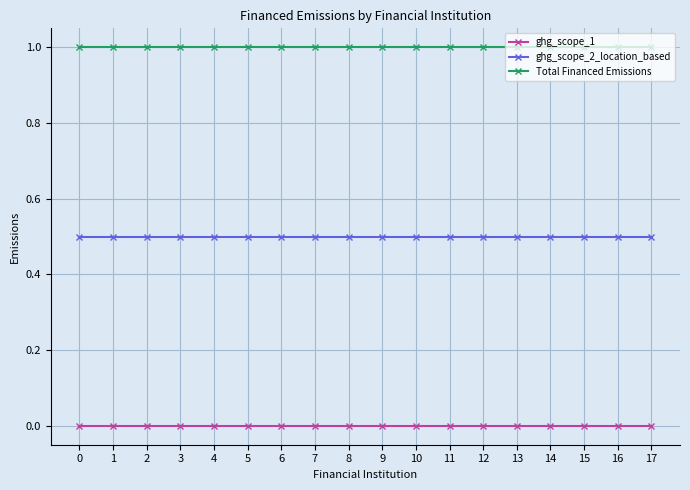

Which series has the largest total across all categories?

Total Financed Emissions